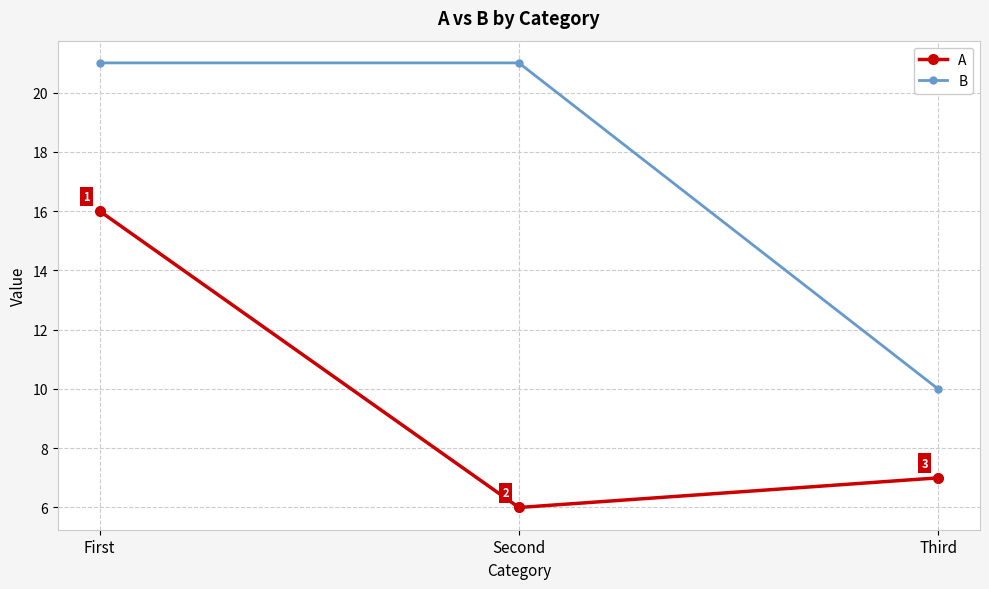

At how many categories does at least one series exceed 13?

2